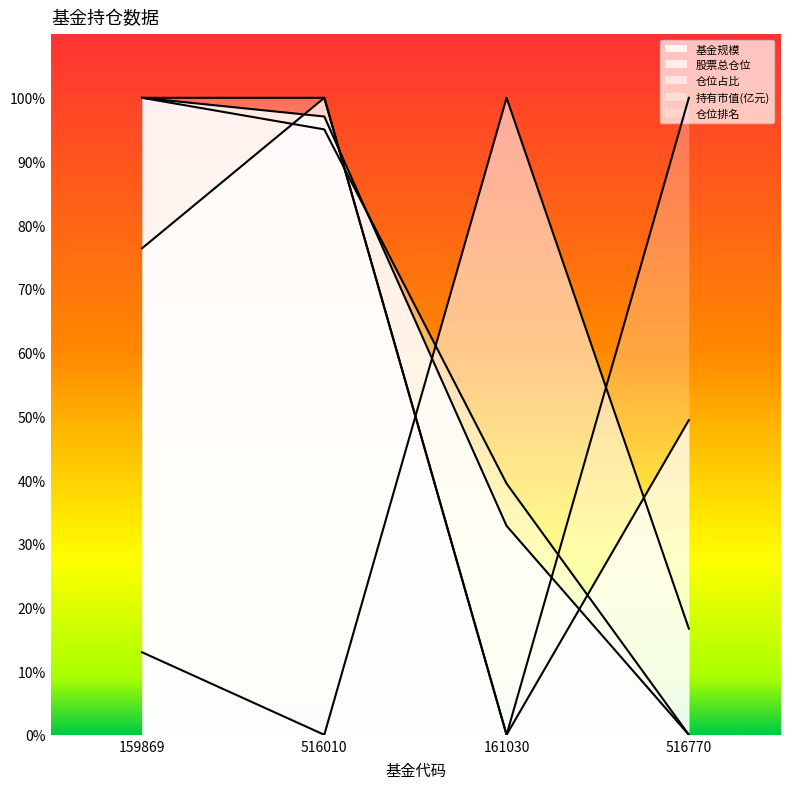

What is the greatest value displayed?

100.0